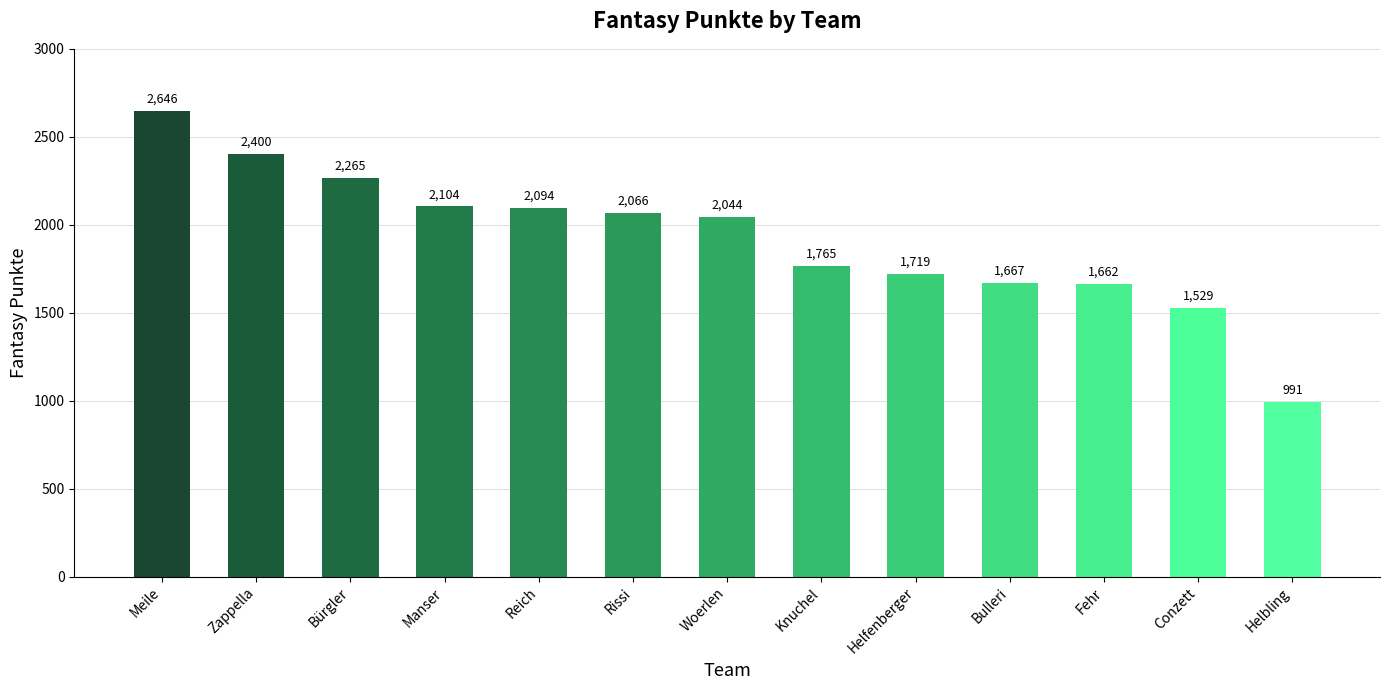

Reading left to right, extract all data points from this chart.

2646	2400	2265	2104	2094	2066	2044	1765	1719	1667	1662	1529	991